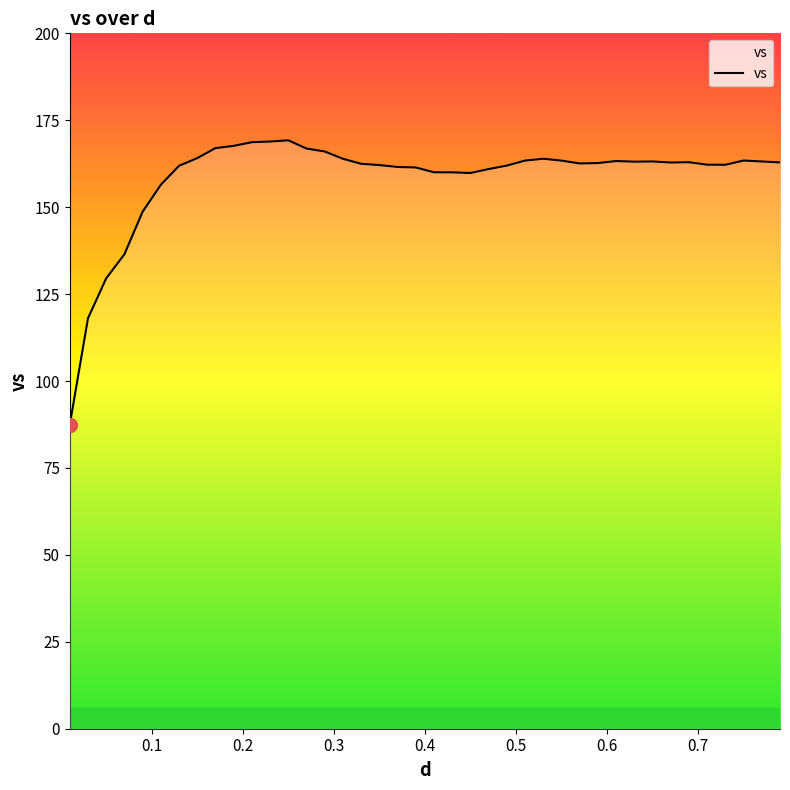

What is the maximum value shown in the chart?

169.2